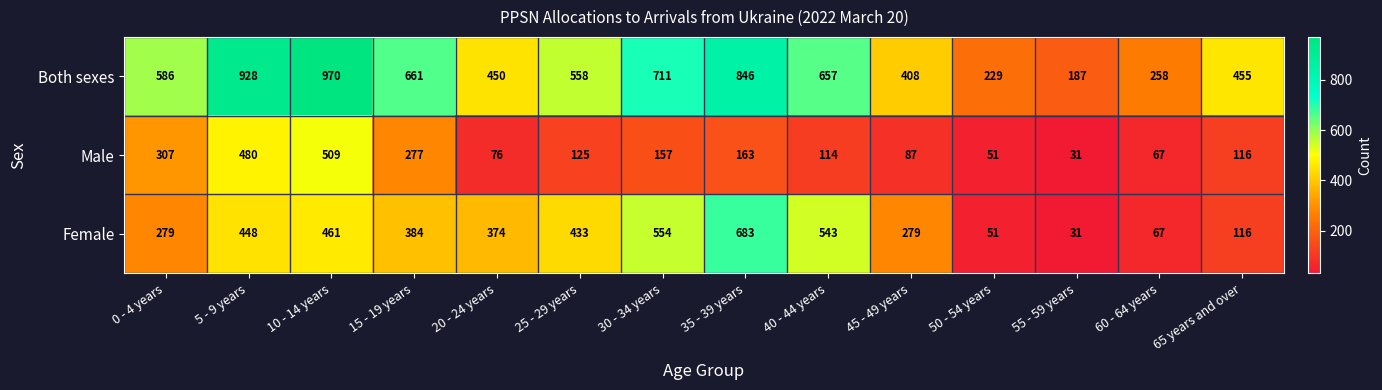

What is the maximum value for Both sexes?

970